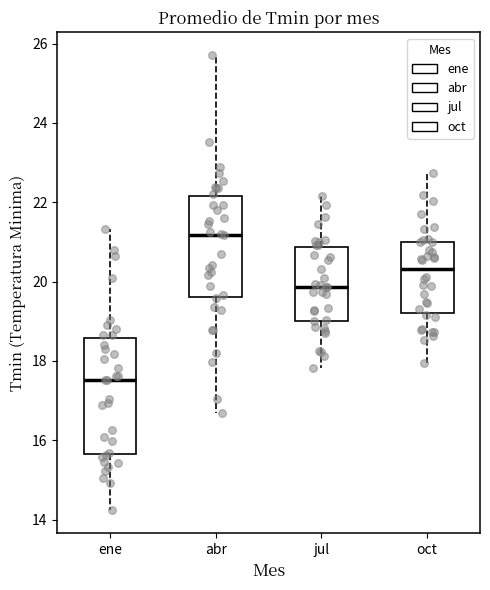

Reading left to right, transcribe this box plot: for each box, give where its median line is, the range the box spans, and where its two whiskers end, as read against the y-axis. The values are not printed on the chart, so give them approximately, as read against the axis.

ene: median 17.6, box 15.6 to 18.6, whiskers 14.2 to 21.4
abr: median 21.2, box 19.6 to 22.2, whiskers 16.6 to 25.8
jul: median 19.8, box 19.0 to 20.8, whiskers 17.8 to 22.2
oct: median 20.4, box 19.2 to 21.0, whiskers 18.0 to 22.8